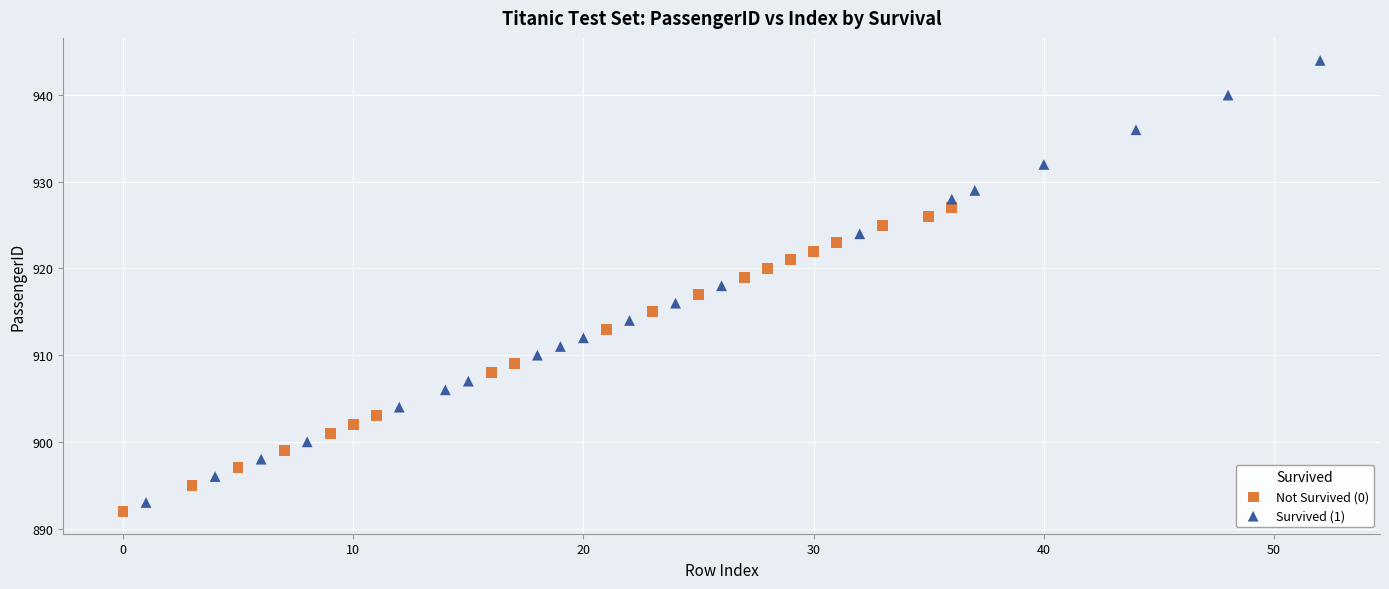

Which series has the largest Y range (max minus min)?

Survived (1)